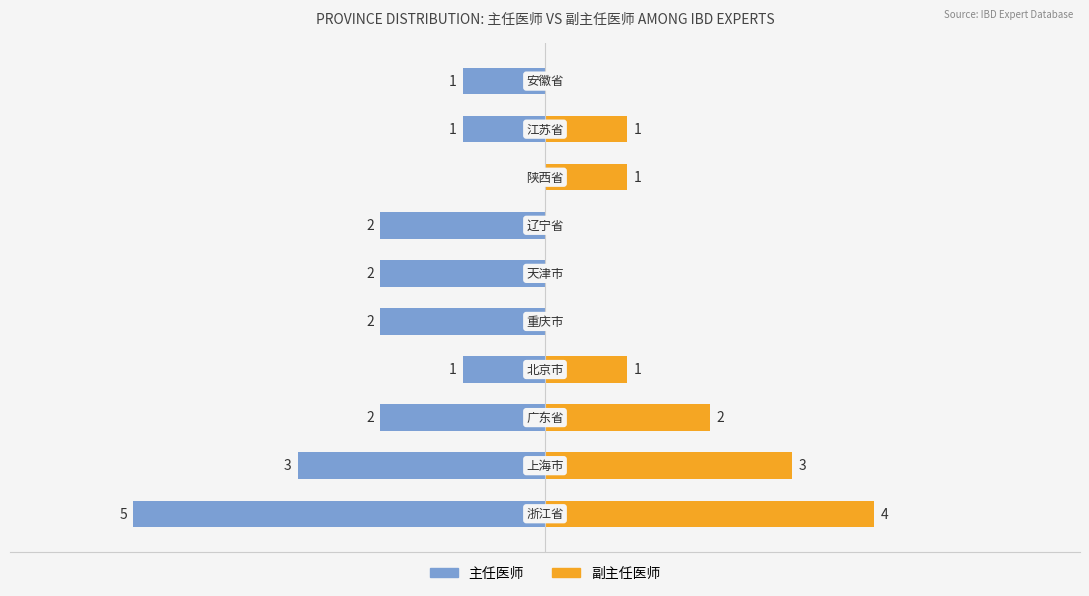

What is the sum of the 副主任医师 values at 9 and 8?

1